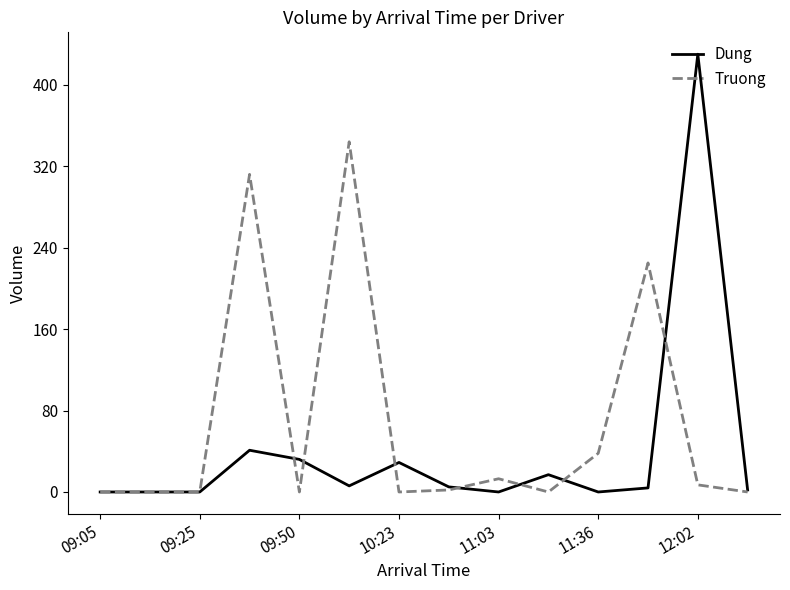

In Truong, how many points are higher than both neighbors (excluding endpoints)?

4